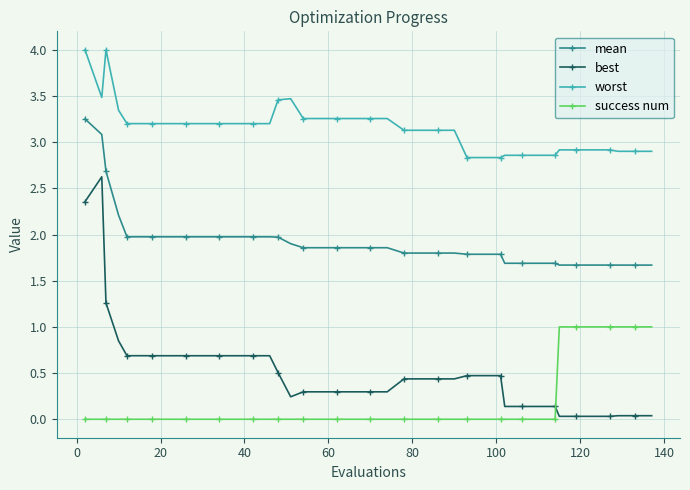

Which series has the widest spread of values?

best